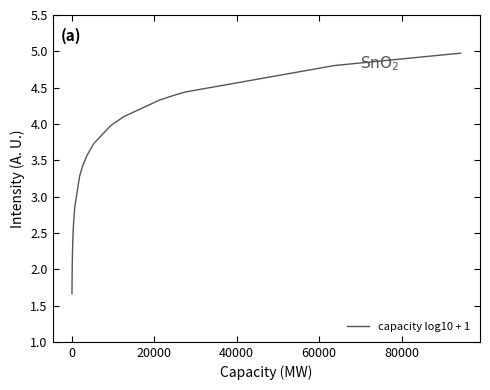

How many categories are shown in the chart?

26